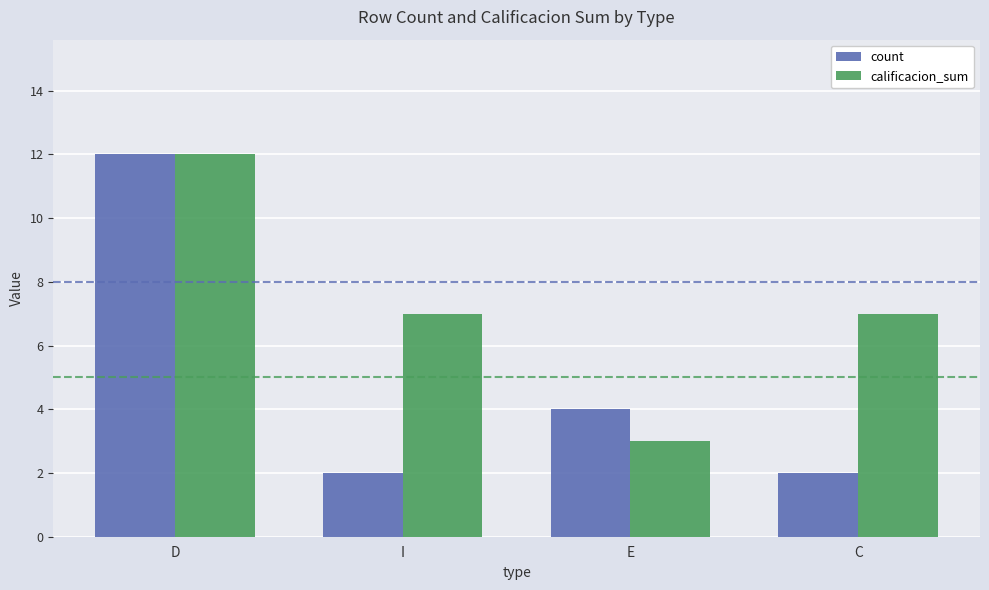

Count the count values in the range 2 to 12.

4